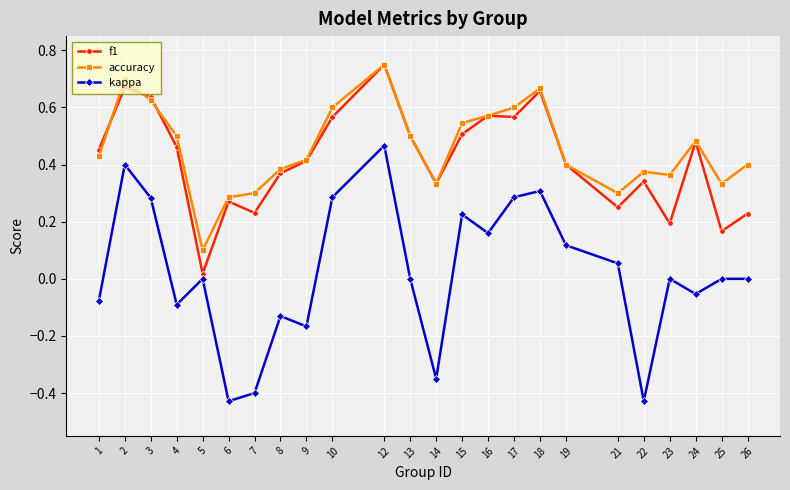

In kappa, how many points are lower than both neighbors (excluding endpoints)?

7